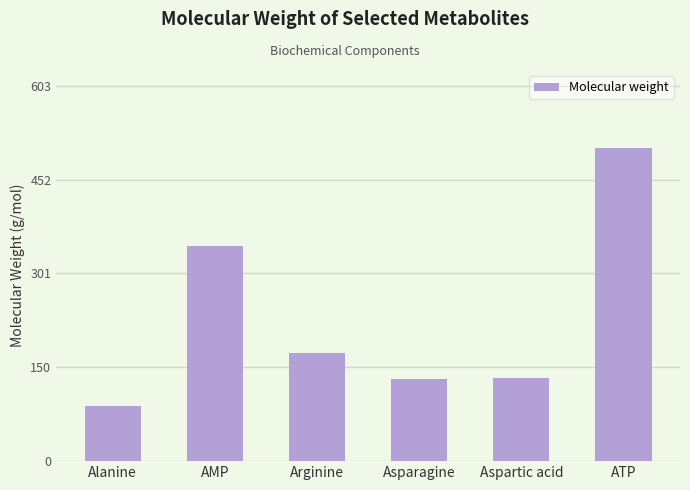

At which label is the value closest to 296?

AMP